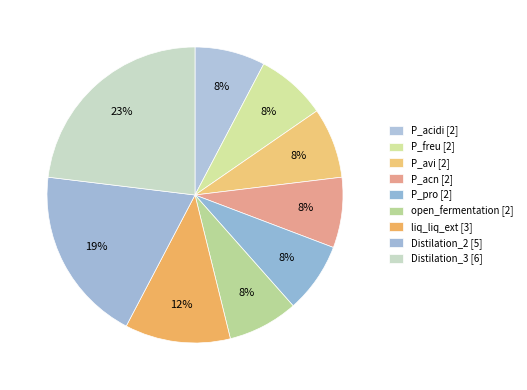

How many segments does this pie chart have?

9